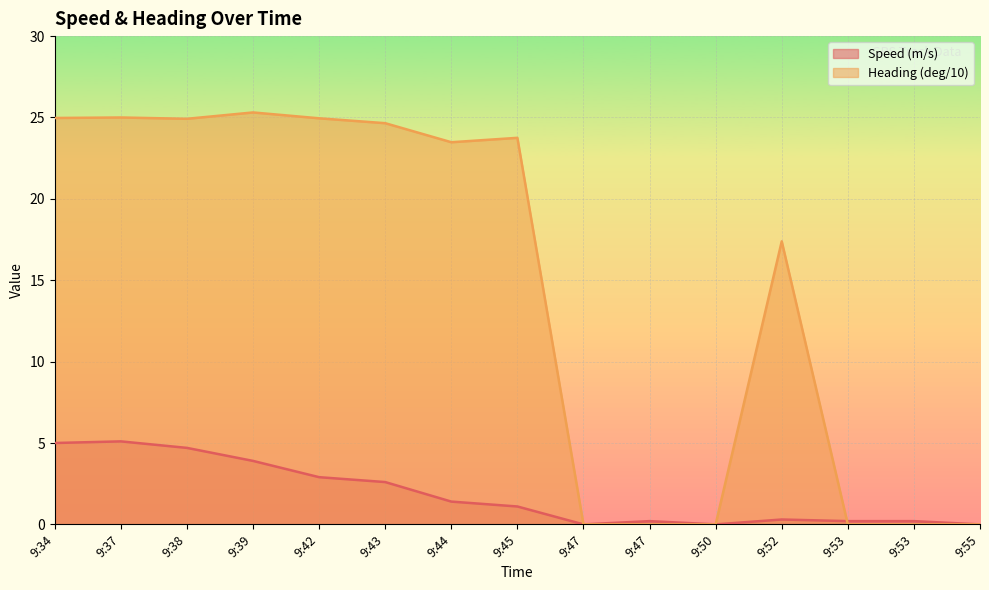

Which series has the widest spread of values?

Heading (deg/10)